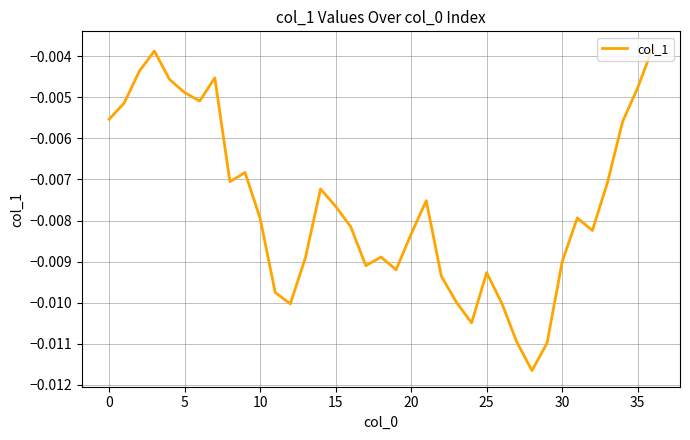

What is the label of the 34th point from the left?

33